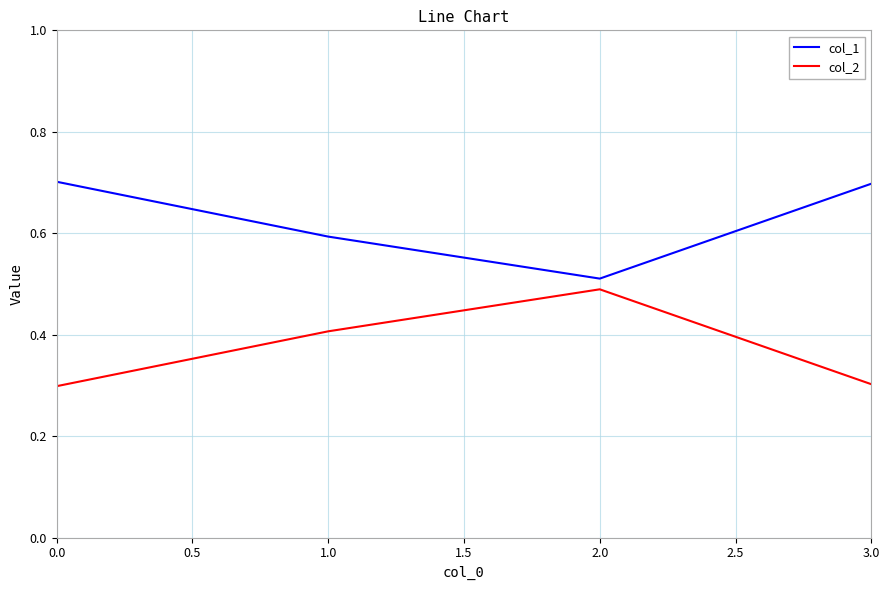

What is the average value of the col_2 series?

0.4